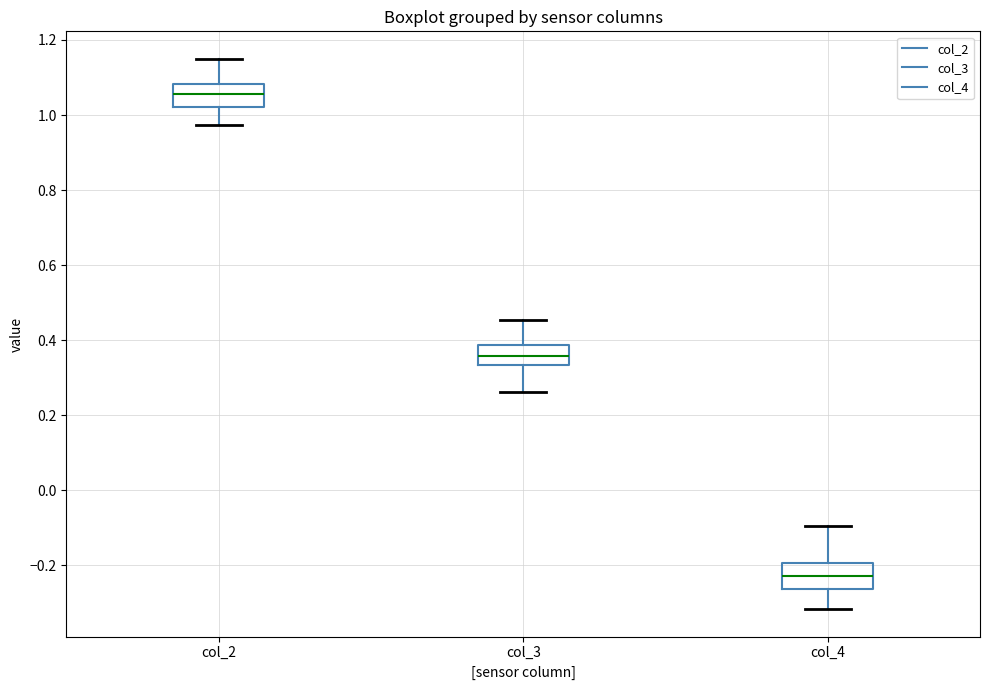

Where does the upper whisker of the box for col_2 end on the y-axis? The values are not printed on the chart, so give them approximately, as read against the axis.

1.14